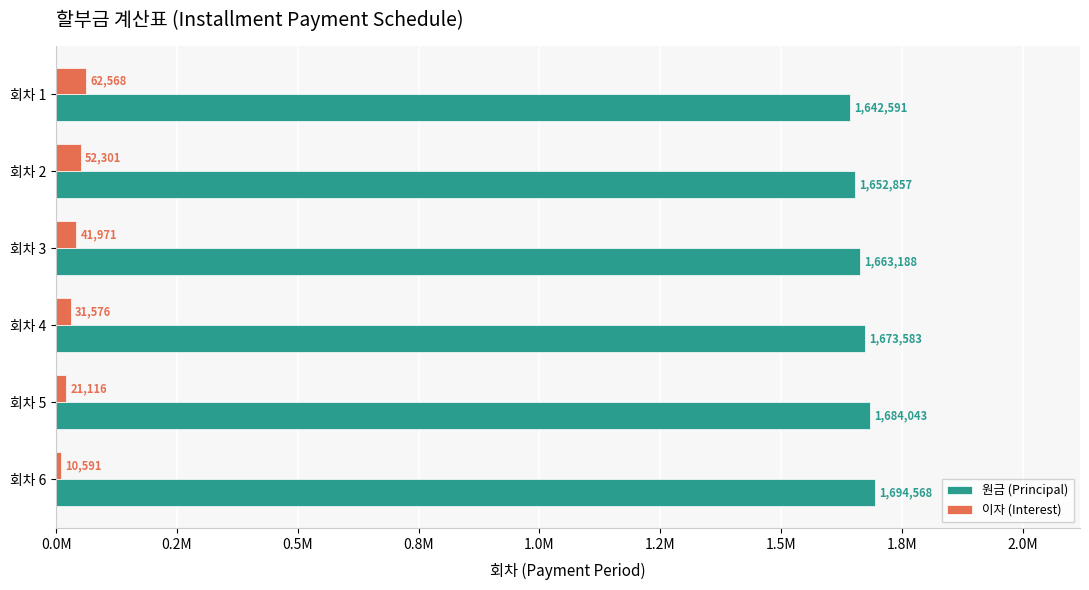

Reading left to right, transcribe all the data shown in this chart.

원금 (Principal): 1642591.3	1652857.5	1663187.8	1673582.8	1684042.7	1694567.9
이자 (Interest): 62567.7	52301.5	41971.1	31576.2	21116.3	10591.0